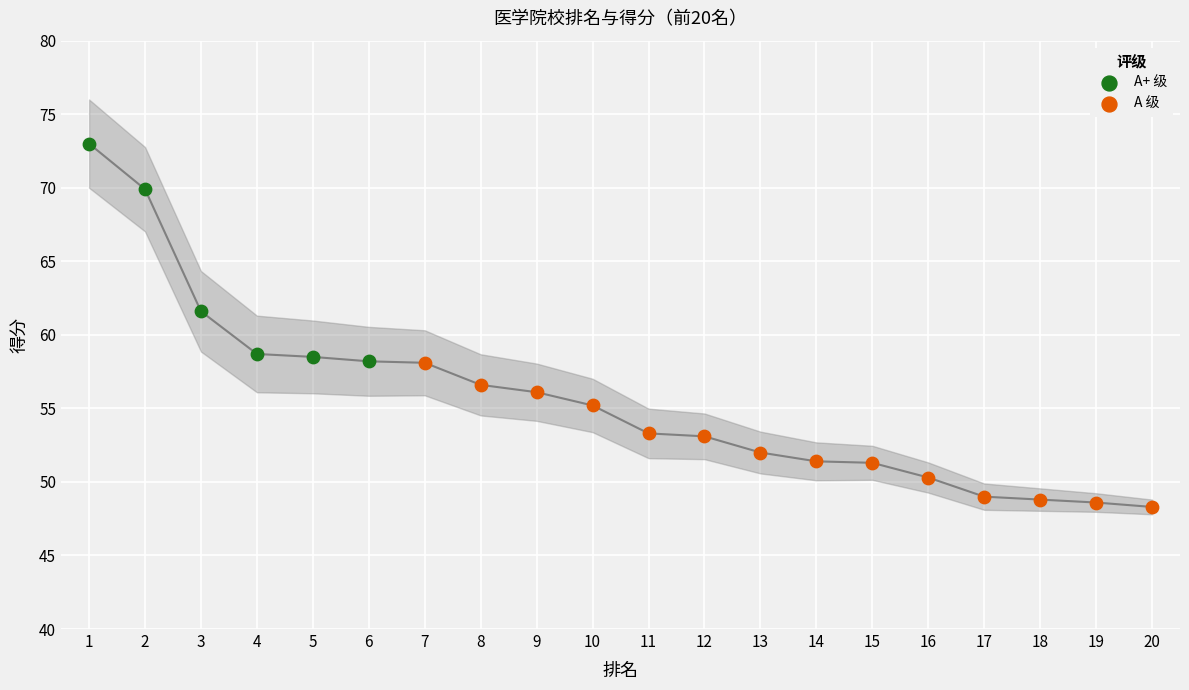

What is the ratio of the value at 19 to the value at 17?

1.0